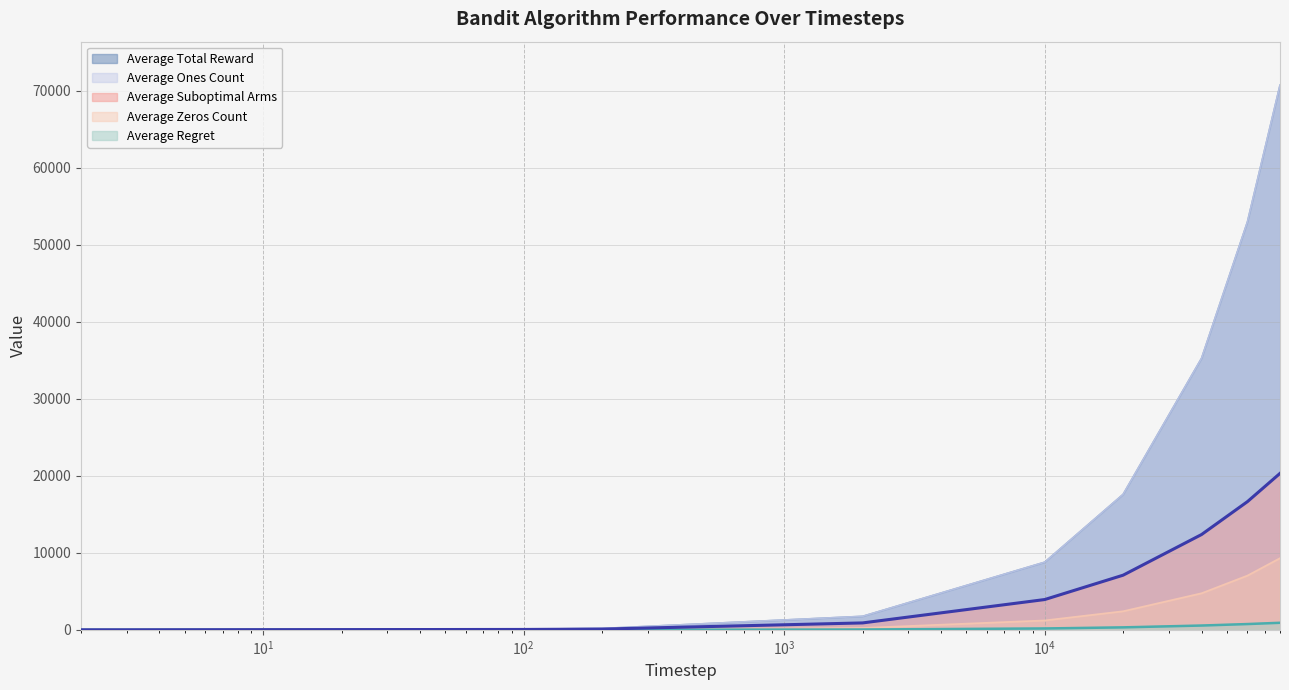

Does the chart have visible grid lines?

Yes